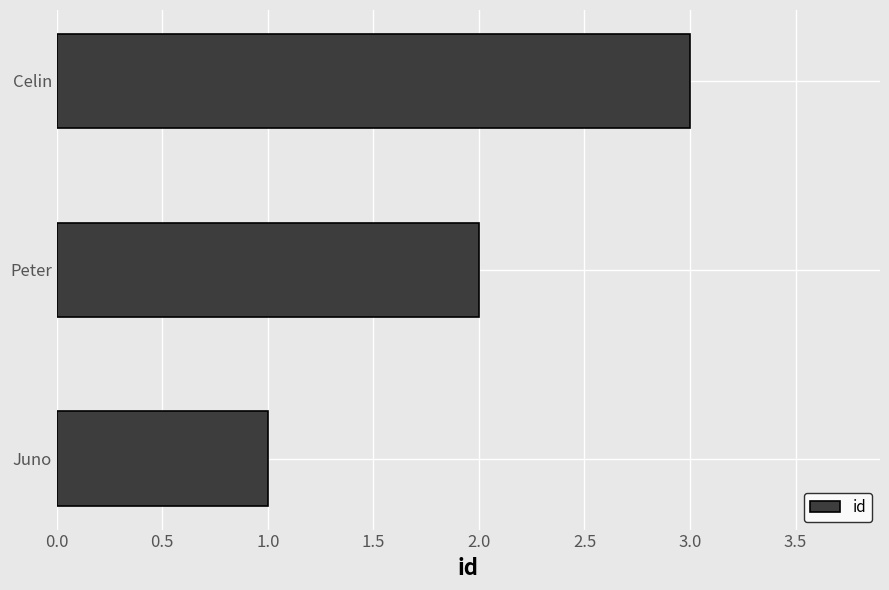

How many data points are less than 2?

1